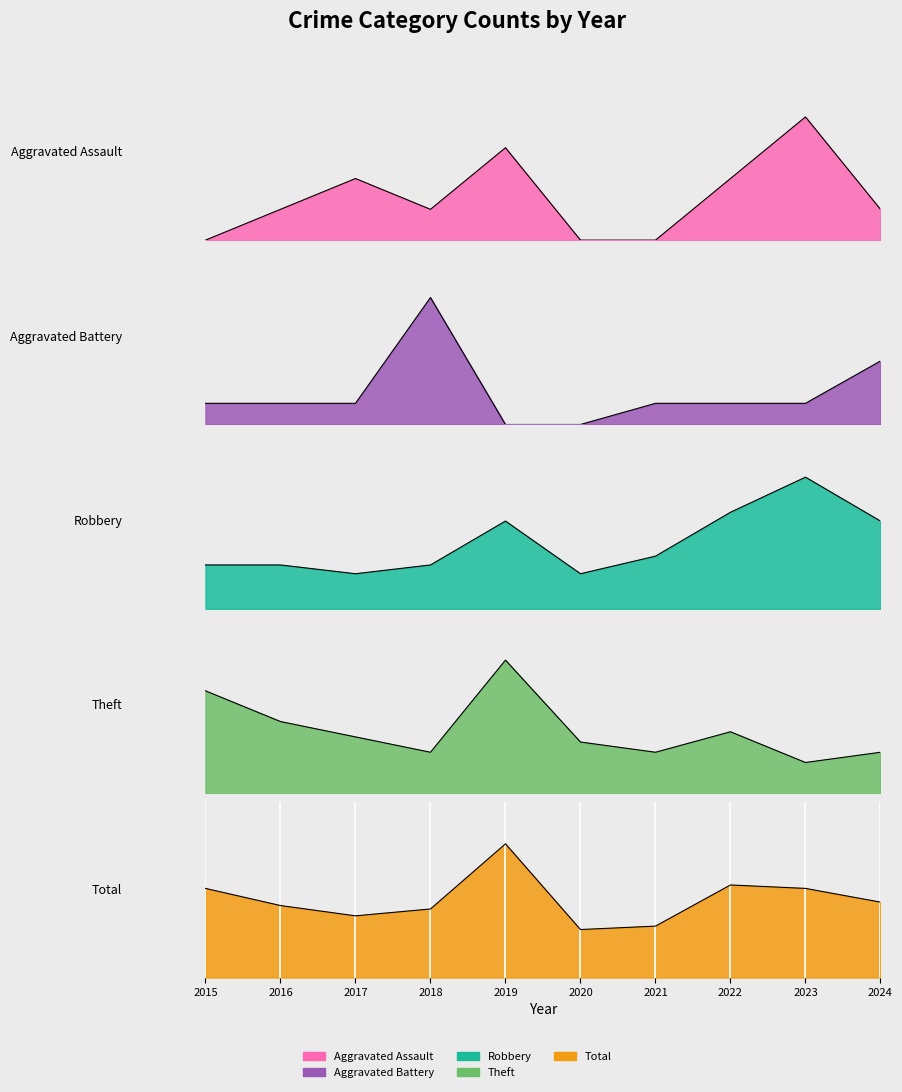

True or false: Total has a value of 9 at 2020.

False